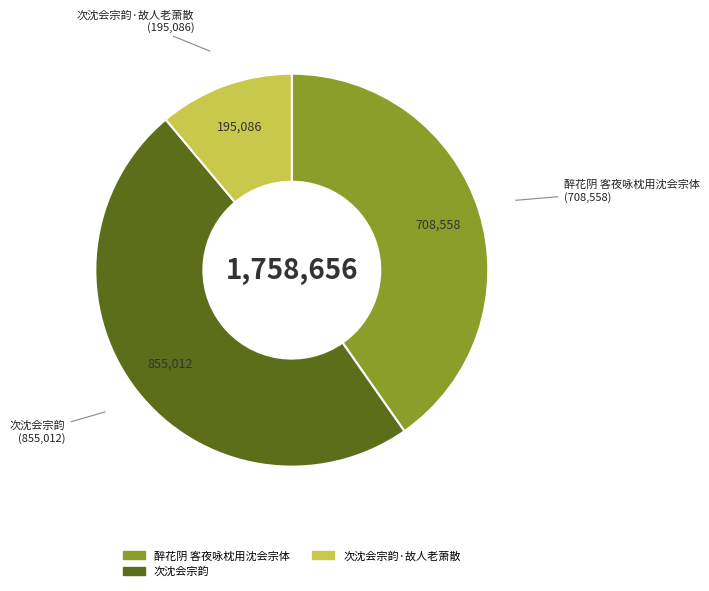

What is the smallest slice in the pie chart?

次沈会宗韵·故人老萧散